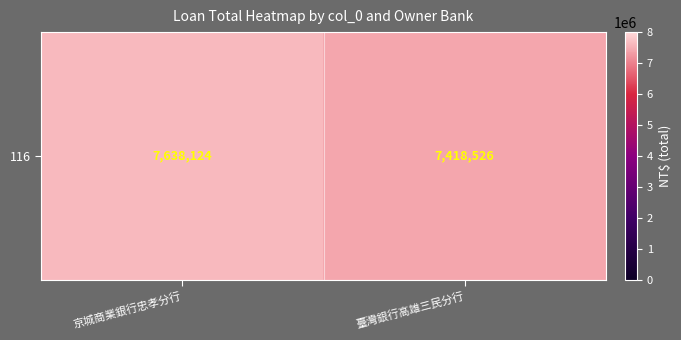

What is the minimum value shown in the chart?

7418526